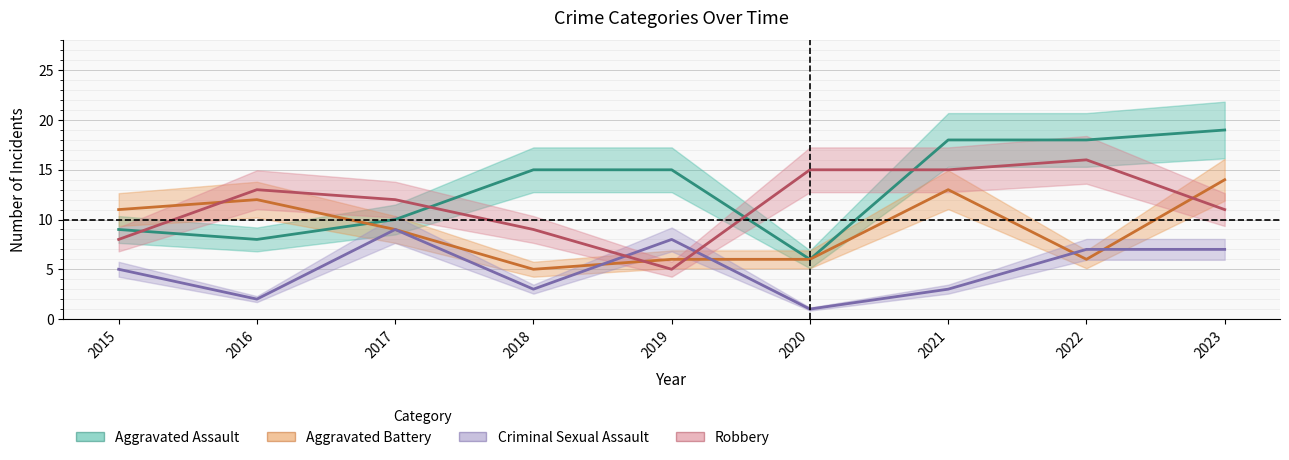

Is it true that Criminal Sexual Assault equals 1 at 2018?

False